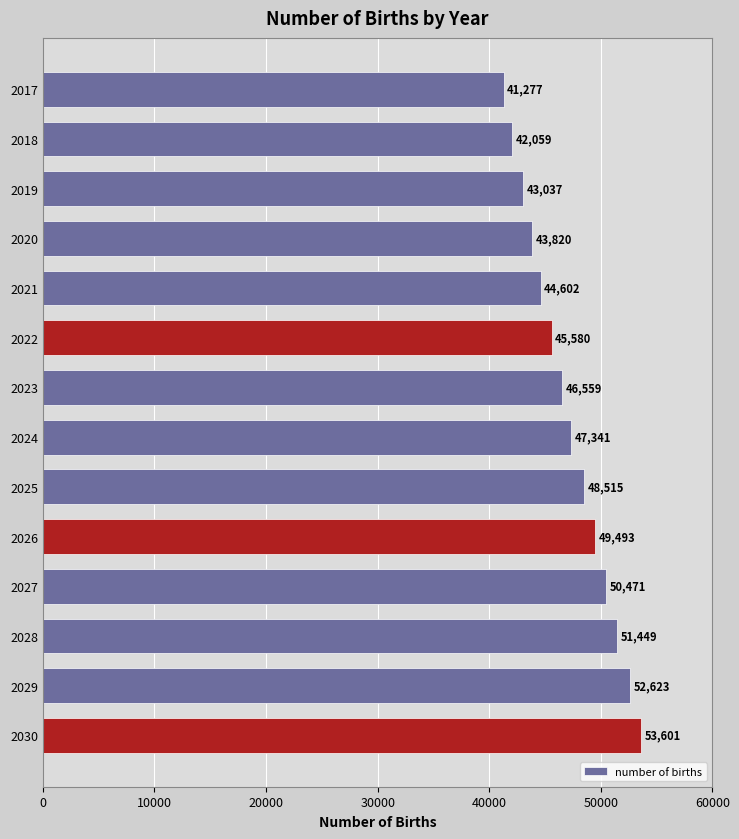

Between 2020 and 2028, which is larger?

2028